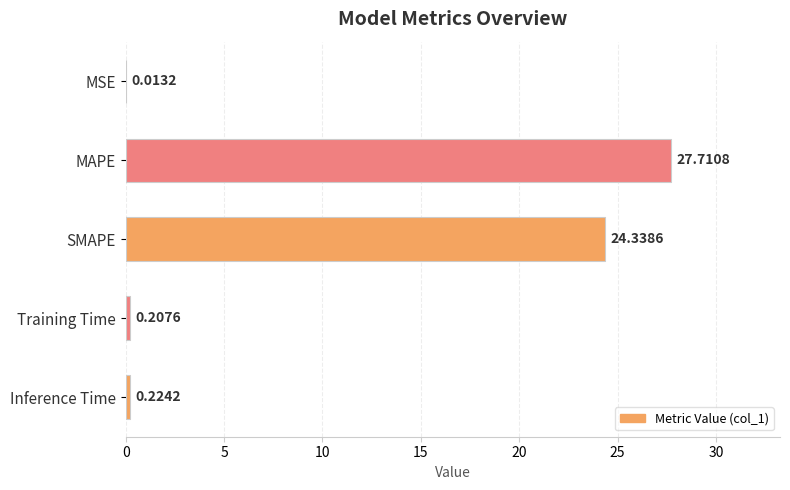

What is the change in value from SMAPE to Inference Time?

-24.1